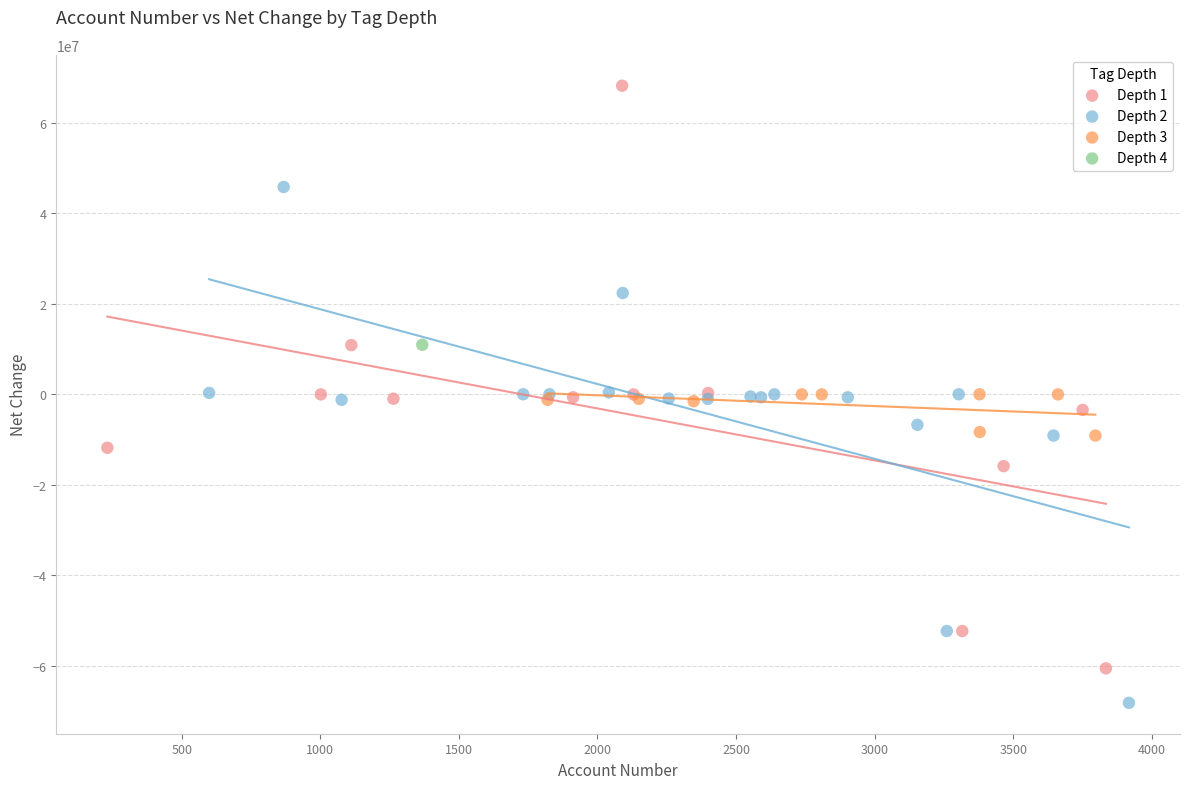

Which series reaches the maximum Y coordinate?

Depth 1